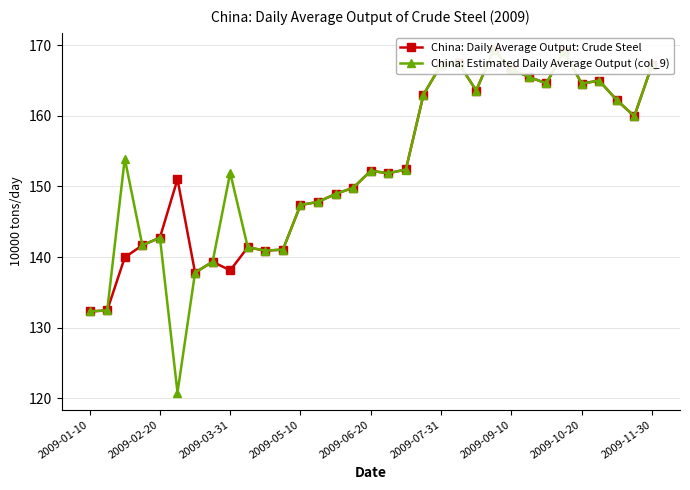

Rank the series by their maximum value, from lowest to highest.

China: Daily Average Output: Crude Steel, China: Estimated Daily Average Output (col_9)